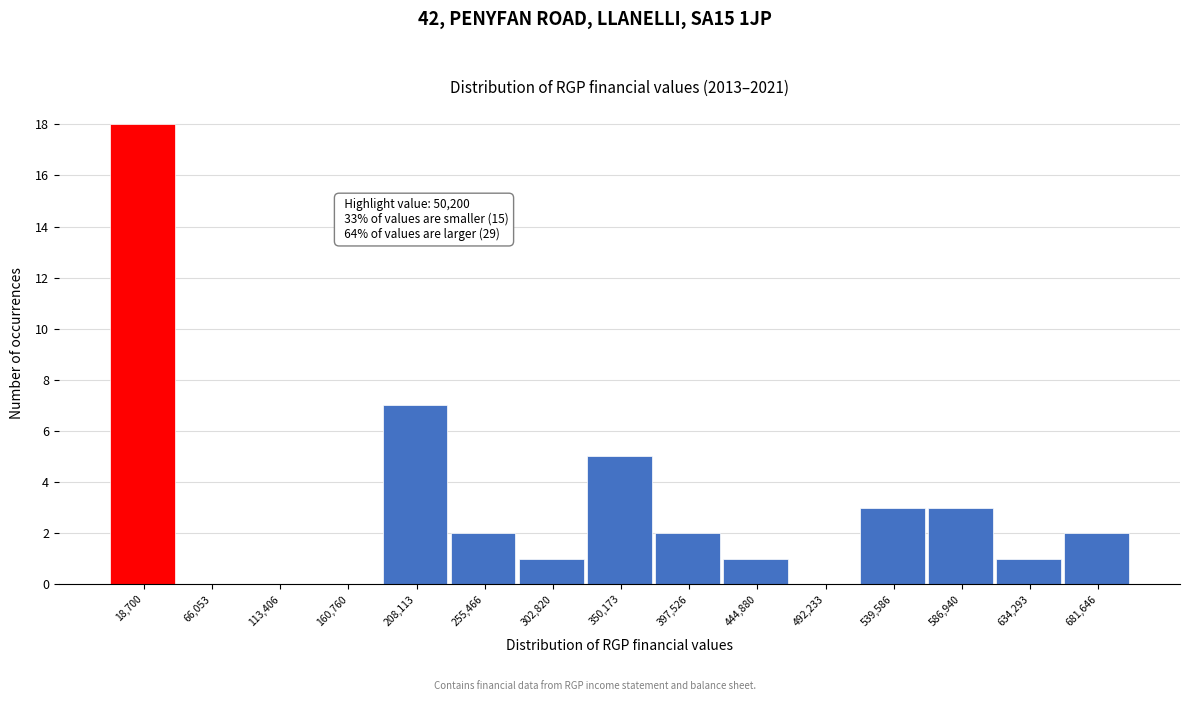

Reading left to right, extract all data points from this chart.

18,700=18	66,053=0	113,406=0	160,760=0	208,113=7	255,466=2	302,820=1	350,173=5	397,526=2	444,880=1	492,233=0	539,586=3	586,940=3	634,293=1	681,646=2